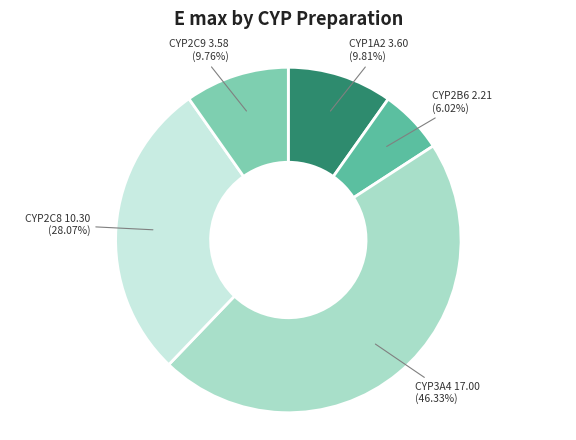

Does any single category account for the majority?

No